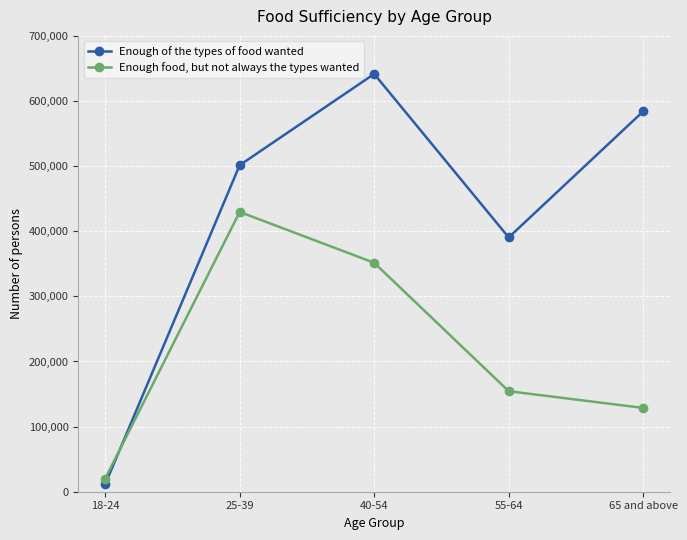

The value of Enough food, but not always the types wanted at 55-64 is 154366. True or false?

True